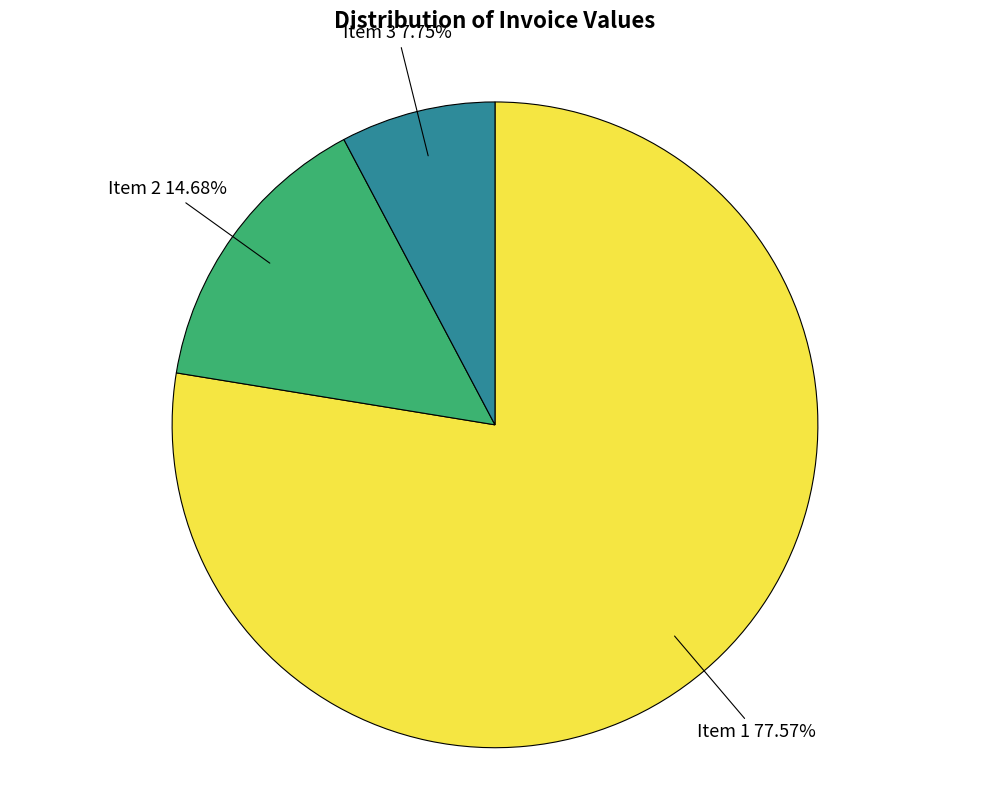

To the nearest percent, what is the difference between the largest and smallest slice percentages?

70%